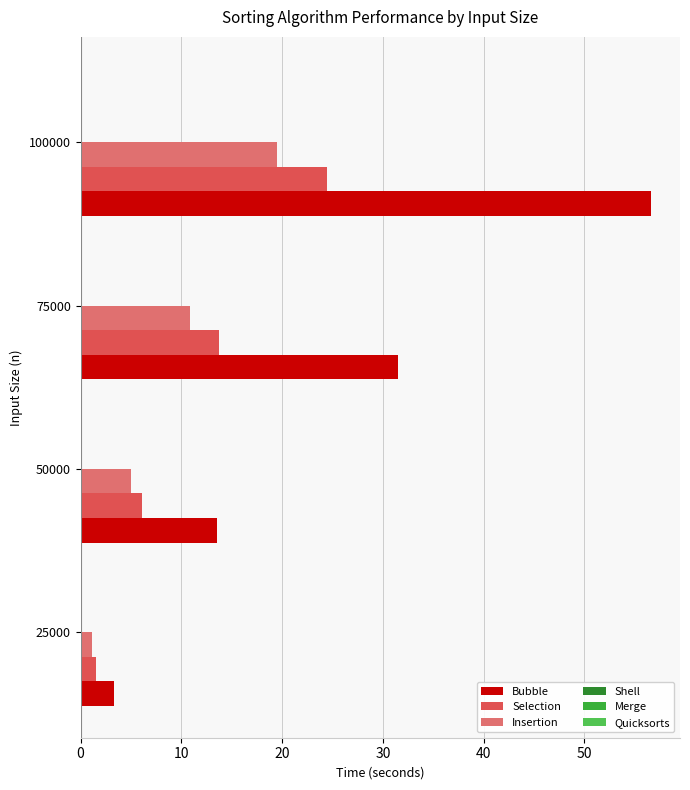

Count the number of data series in this chart.

6